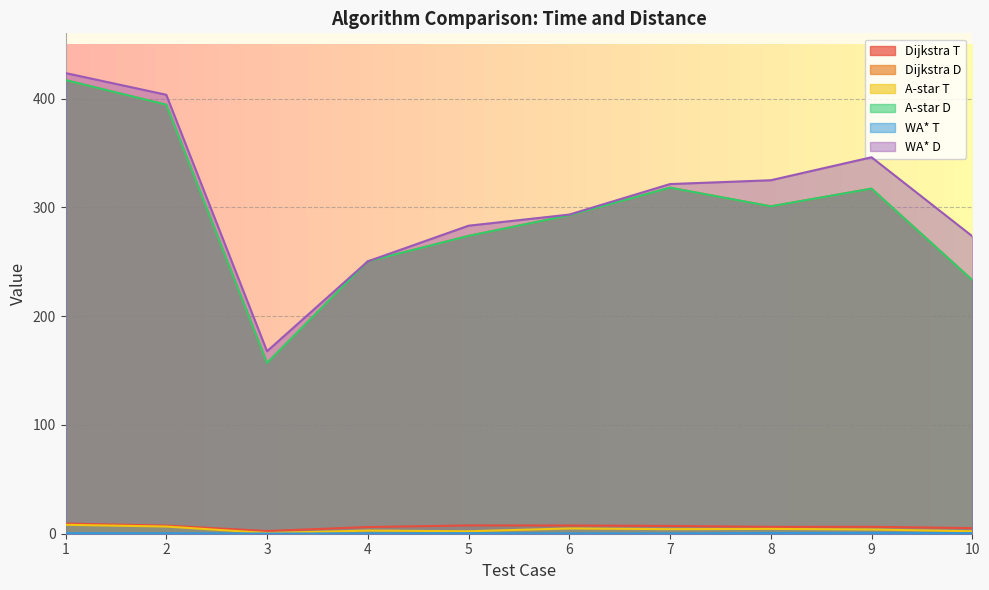

The value of WA* T at 5 is 0.5. True or false?

True